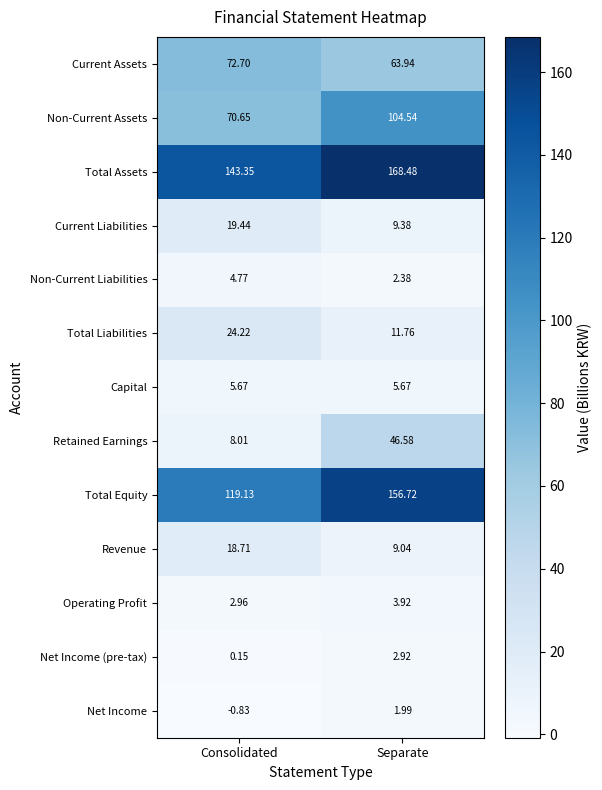

How many categories are shown in the chart?

2